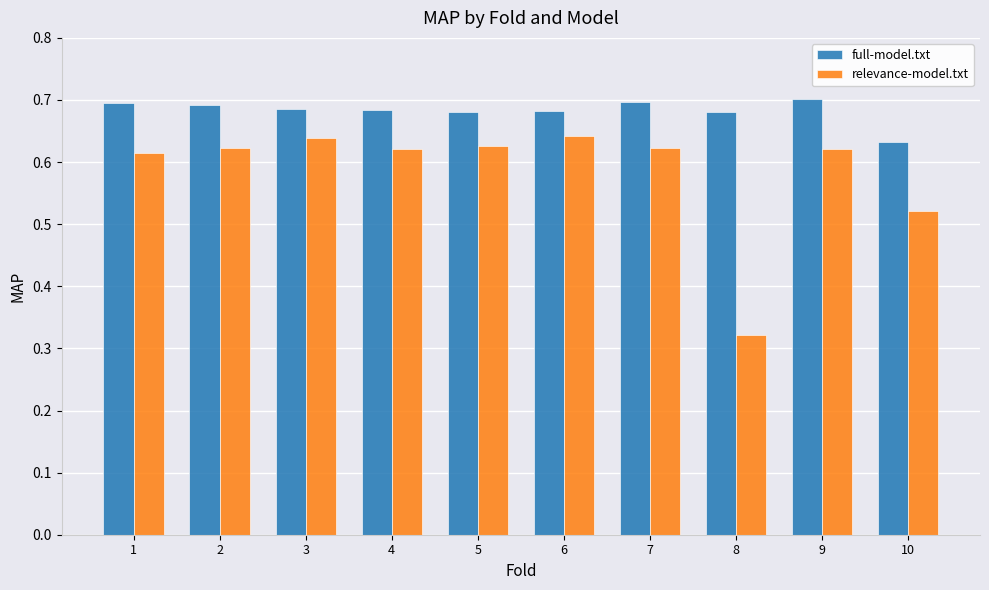

Does the chart contain any negative values?

No